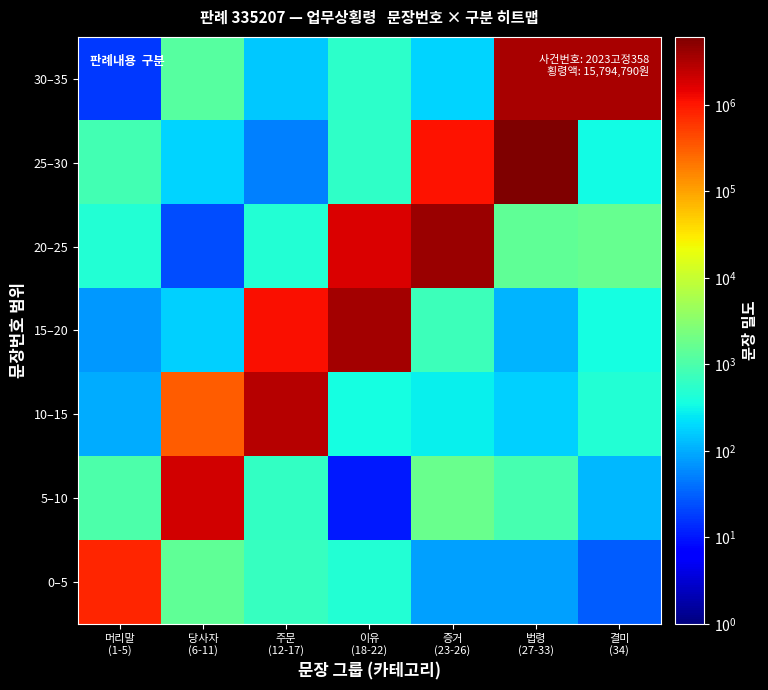

What is the spread (max minus min) of values at 이유
(18-22)?

3570248.6